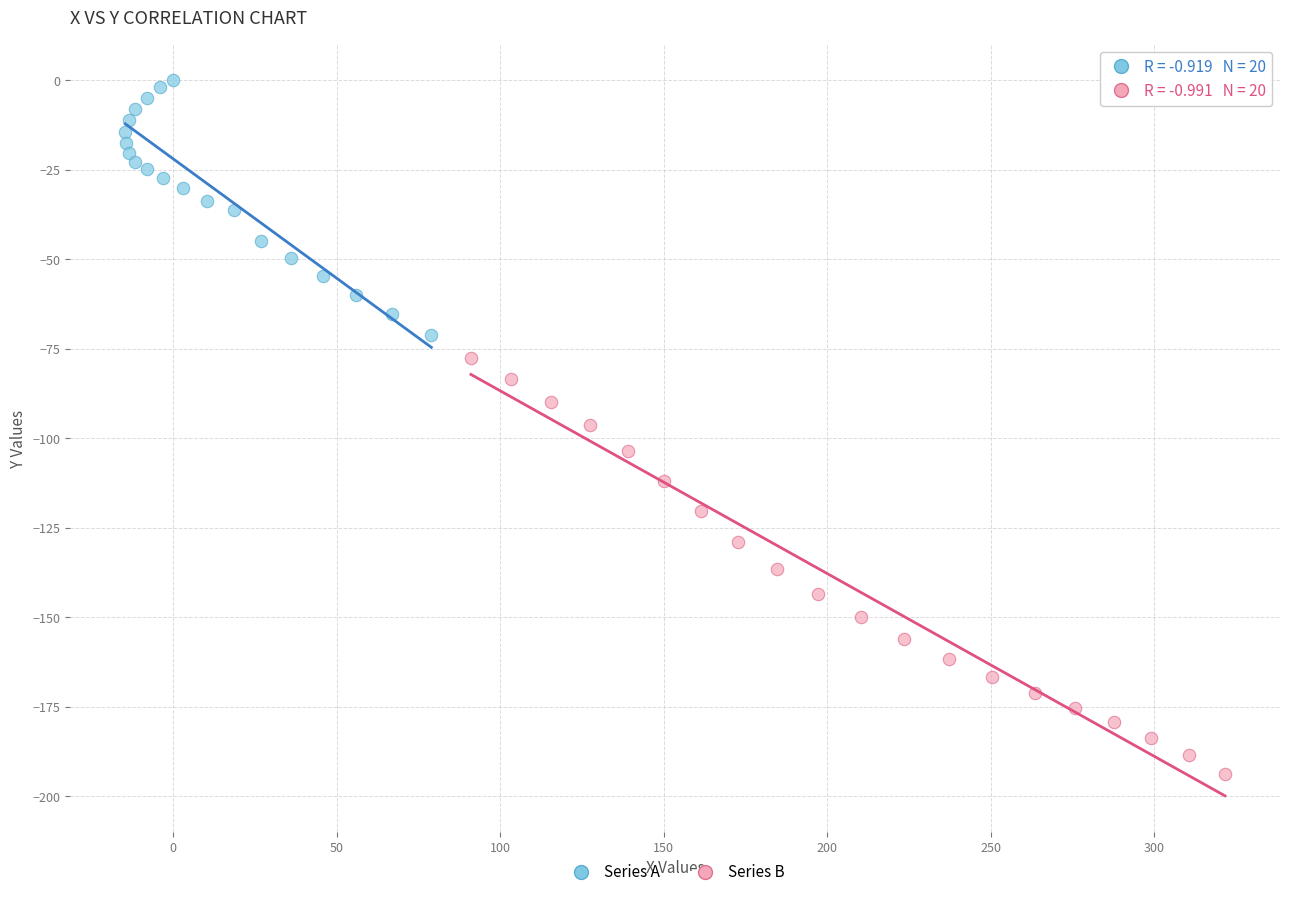

What are all the series names shown in the legend?

Series A, Series B